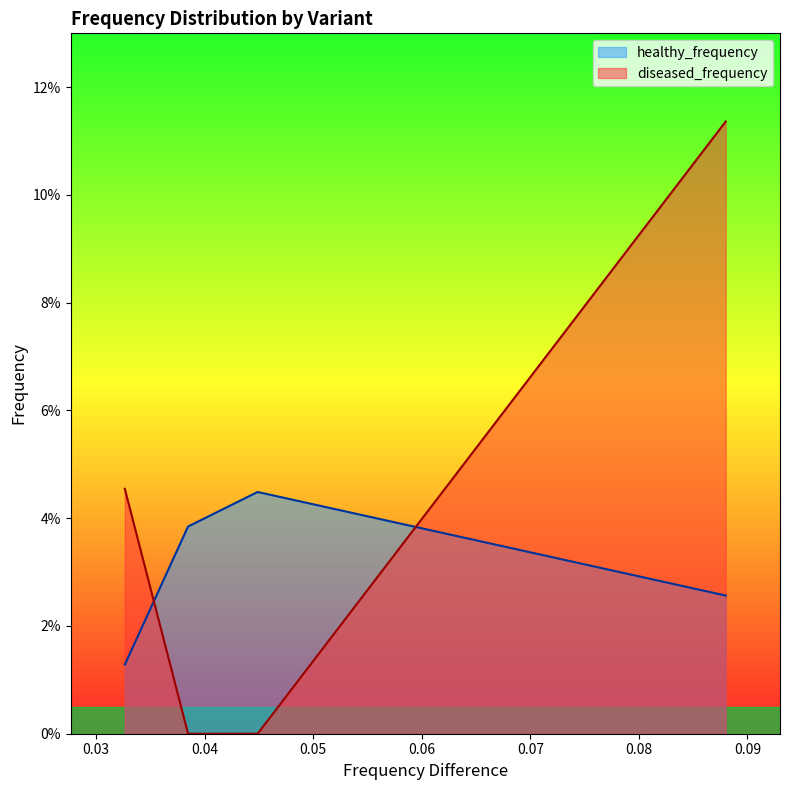

True or false: healthy_frequency and diseased_frequency cross at least once.

True